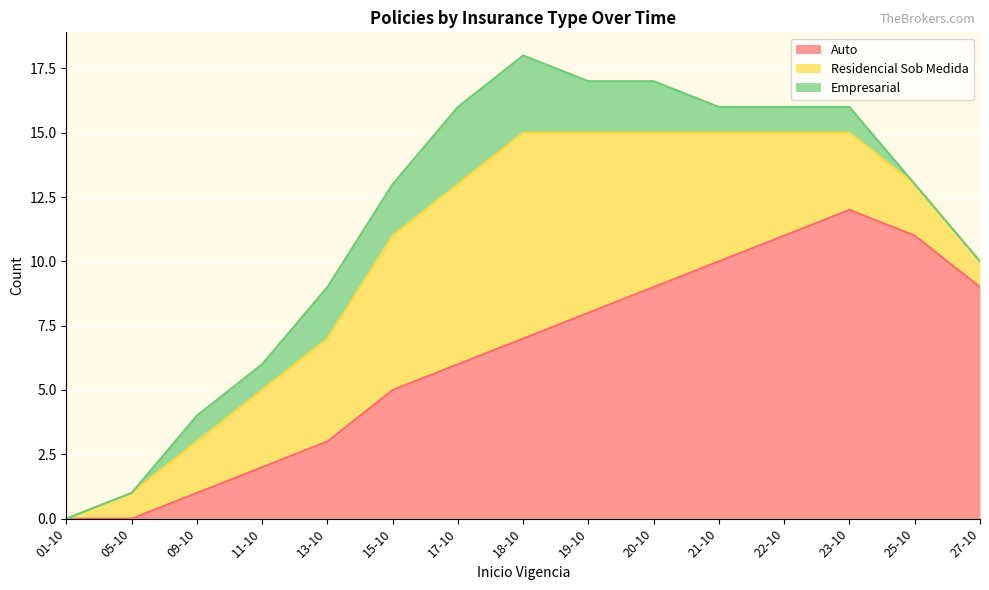

Reading left to right, extract all data points from this chart.

Auto: 0	0	1	2	3	5	6	7	8	9	10	11	12	11	9
Residencial Sob Medida: 0	1	2	3	4	6	7	8	7	6	5	4	3	2	1
Empresarial: 0	0	1	1	2	2	3	3	2	2	1	1	1	0	0